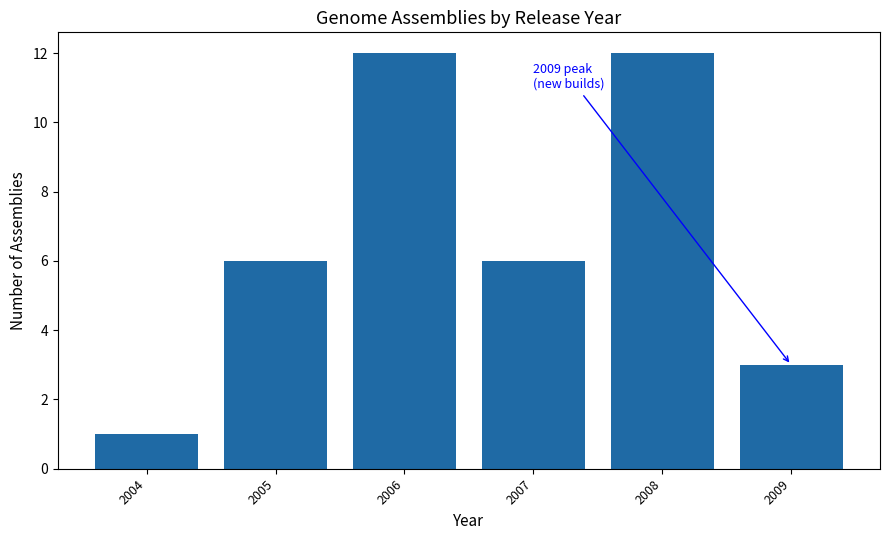

How many series are shown in this chart?

1